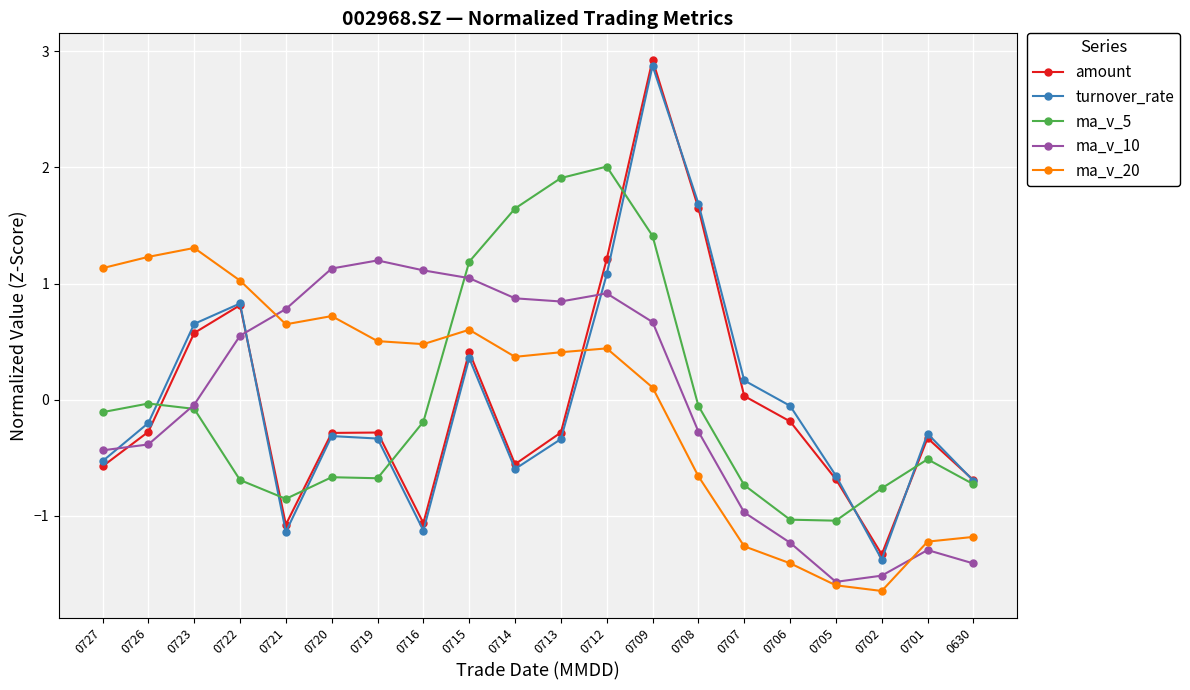

What is the difference between the highest and lowest values at 0715?

0.8